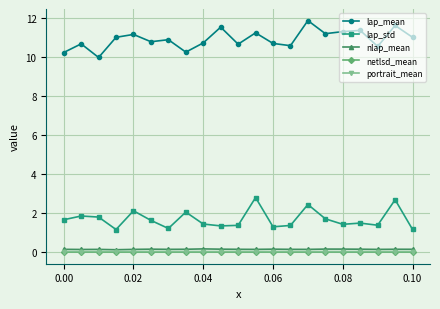

In nlap_mean, how many points are lower than both neighbors (excluding endpoints)?

6